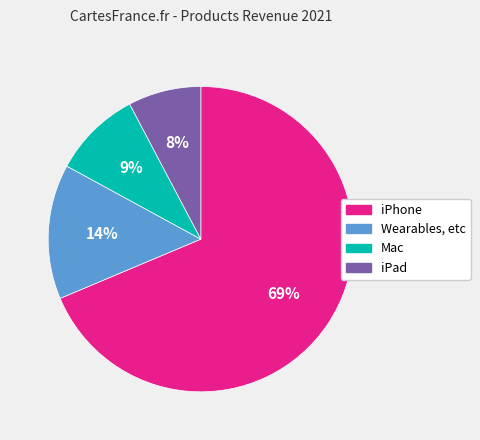

Is the sum of iPad and iPhone greater than half?

Yes